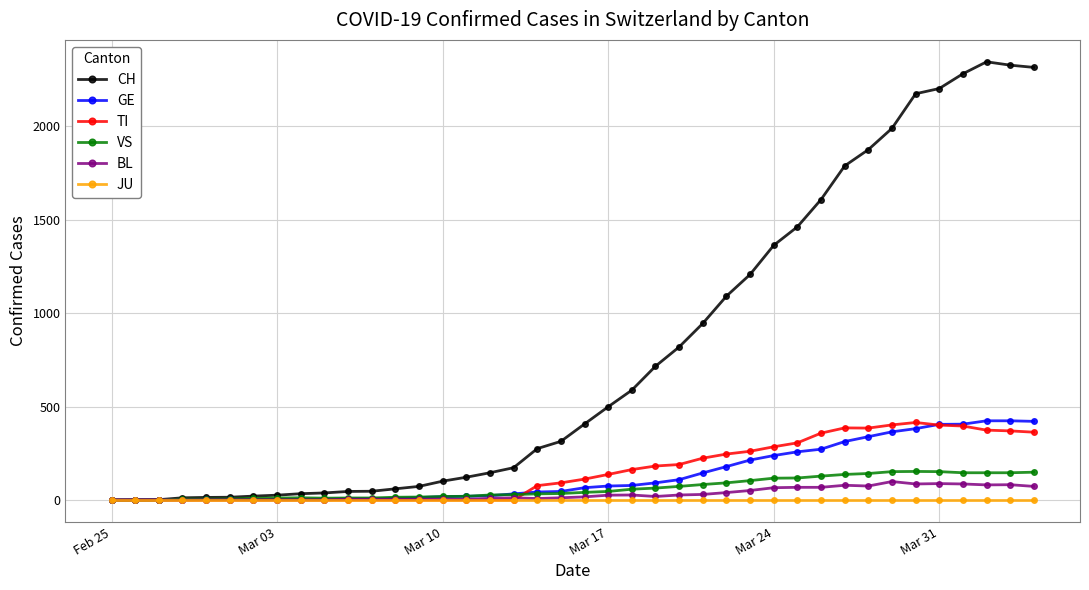

Which series has the largest total across all categories?

CH